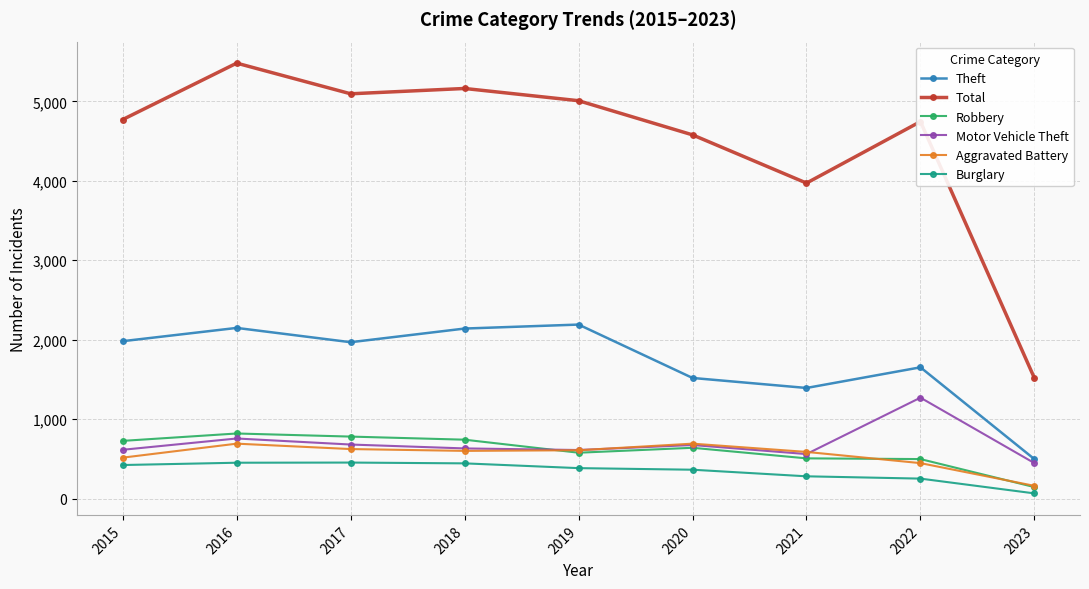

True or false: Motor Vehicle Theft and Theft cross at least once.

False